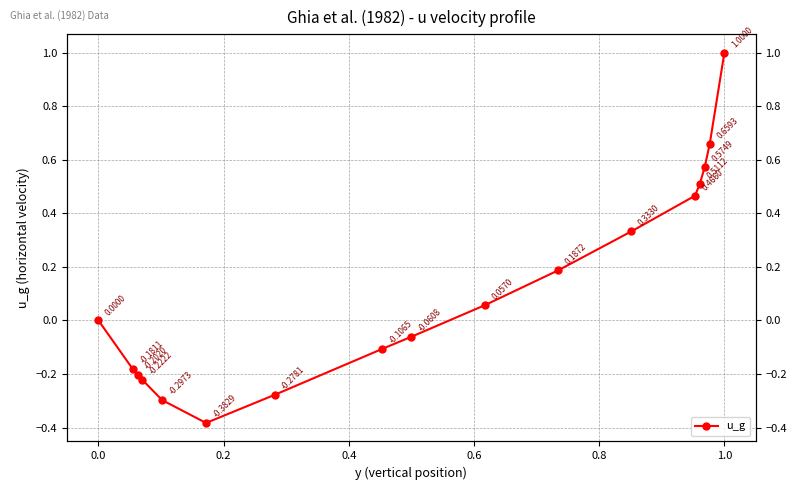

Count the number of values greater than 0.

8